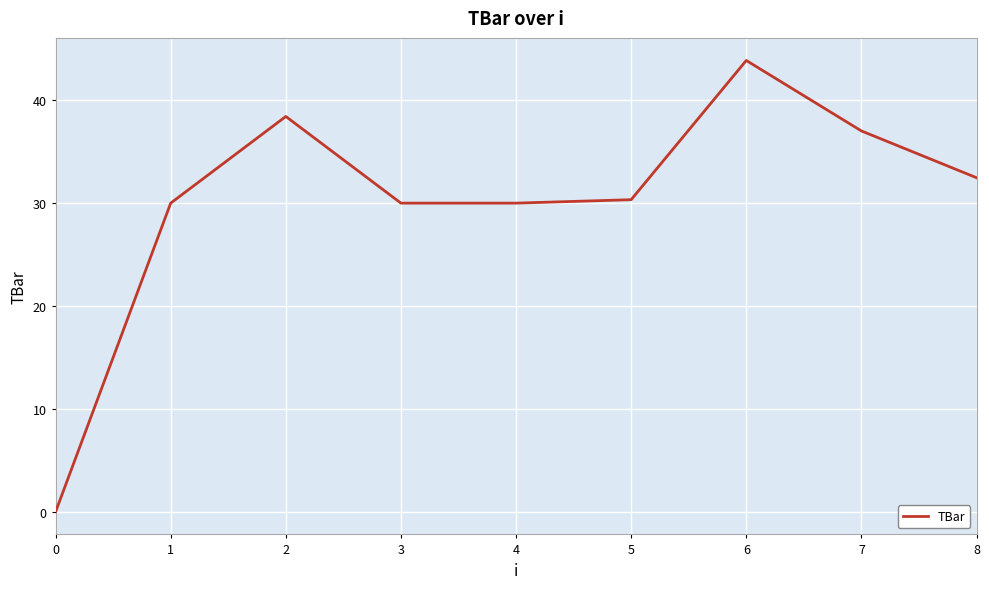

Read the value at 5.

30.3